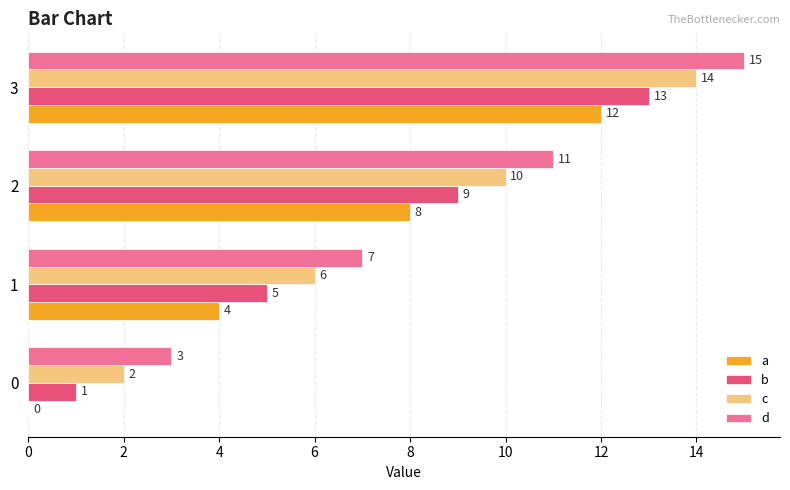

What is the maximum value for d?

15